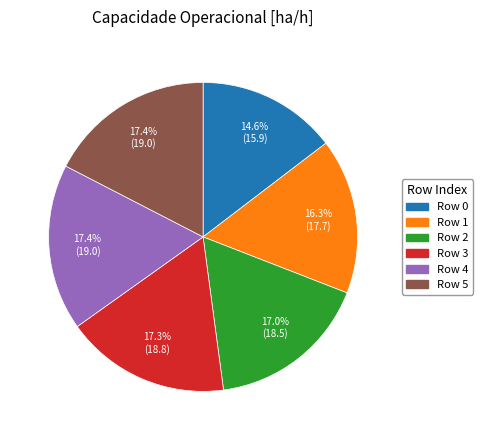

Which slice is the smallest?

Row 0